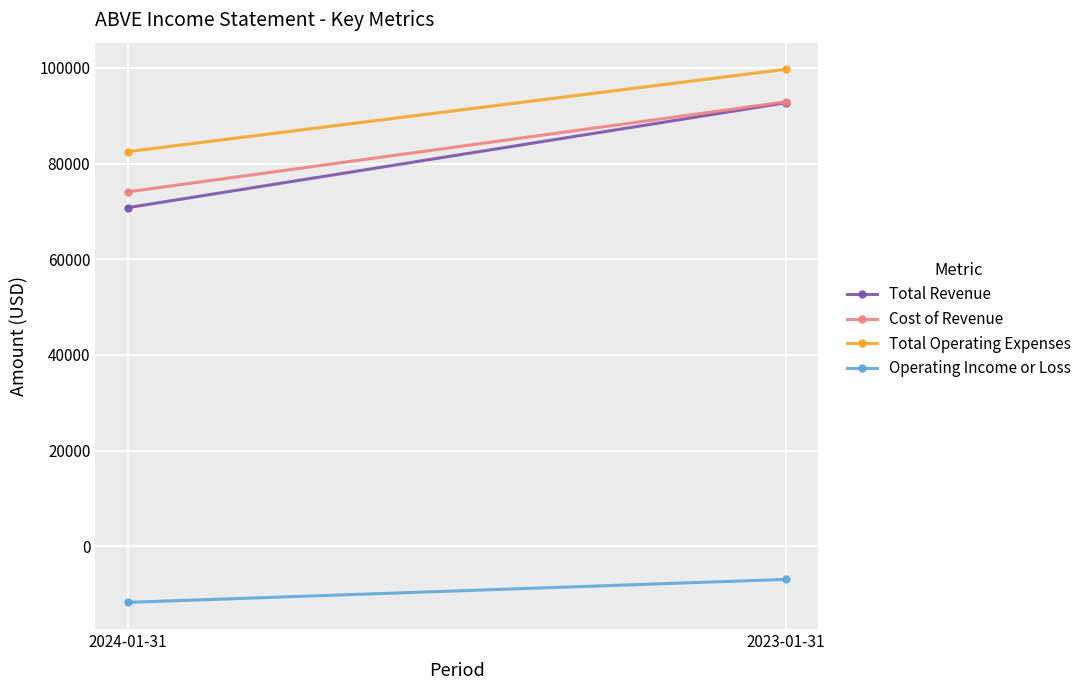

What are all the series names shown in the legend?

Total Revenue, Cost of Revenue, Total Operating Expenses, Operating Income or Loss